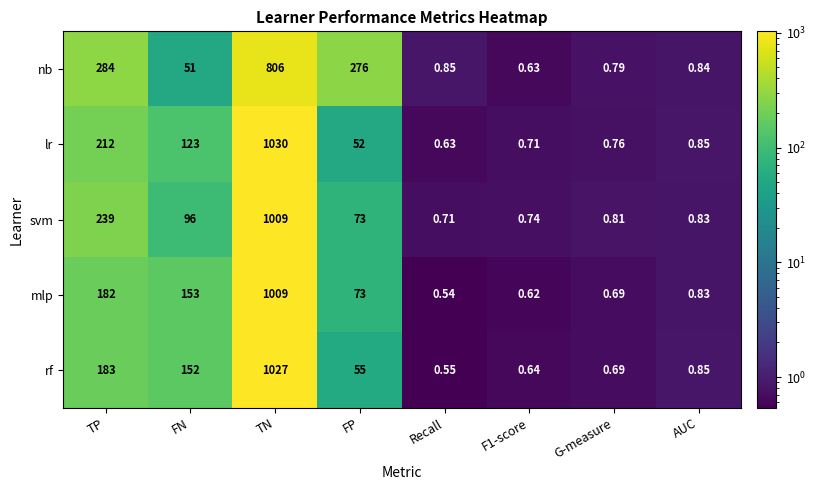

At how many categories does at least one series exceed 701?

1